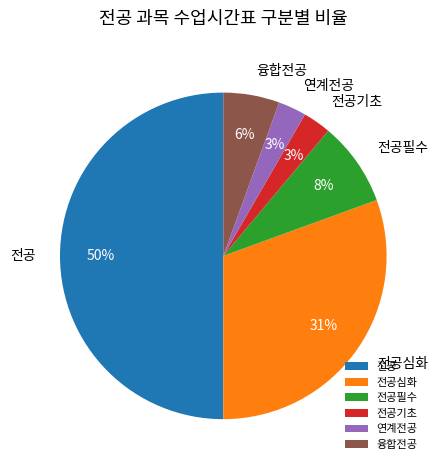

Does 융합전공 represent more than half of the total?

No